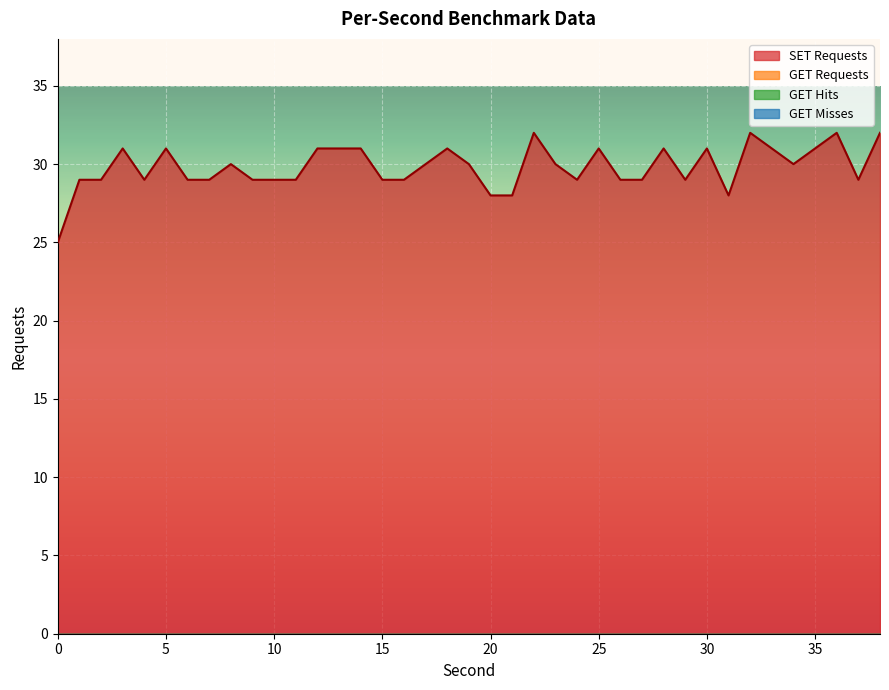

At which category is the sum across all series the highest?

22